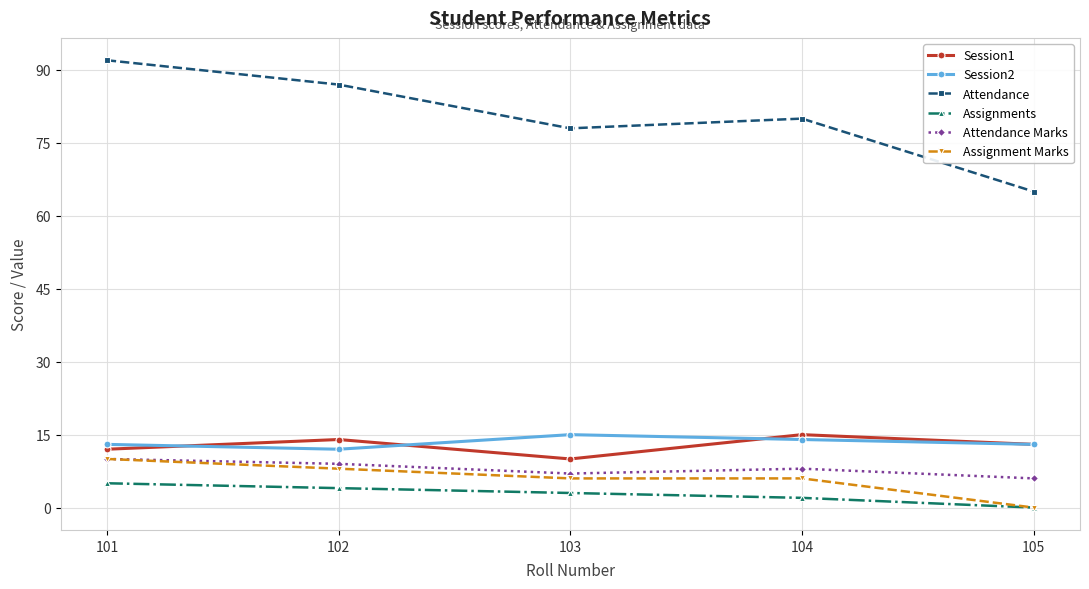

What is the average value of the Assignment Marks series?

6